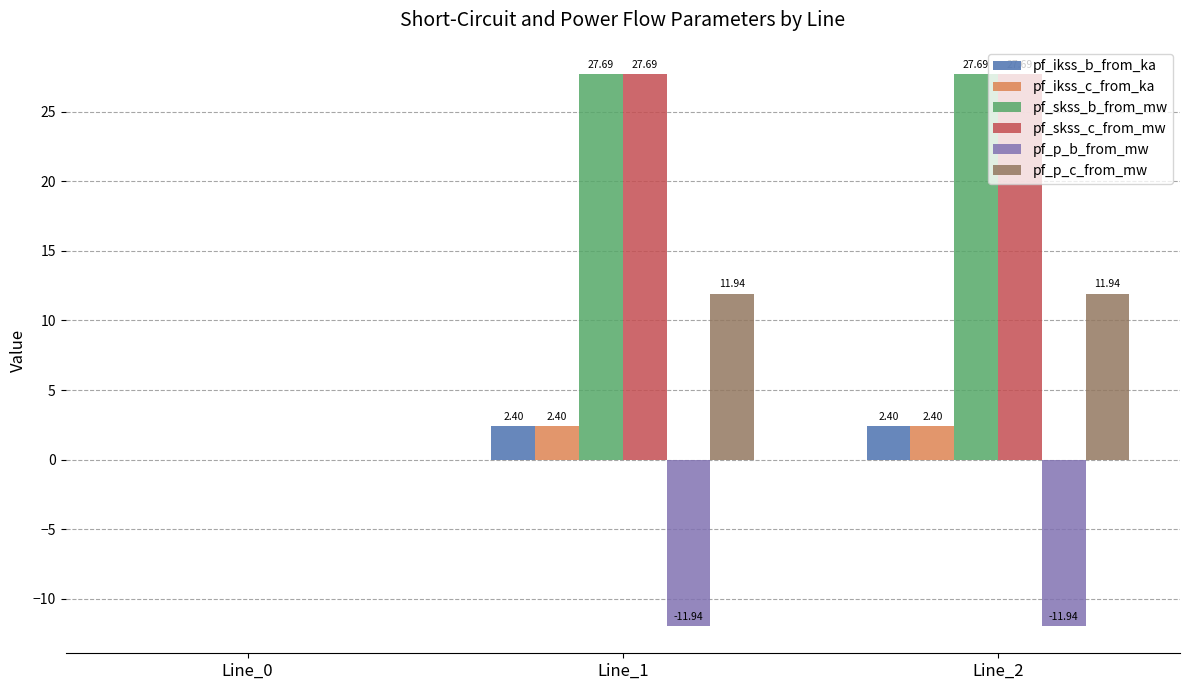

Count the number of data series in this chart.

6